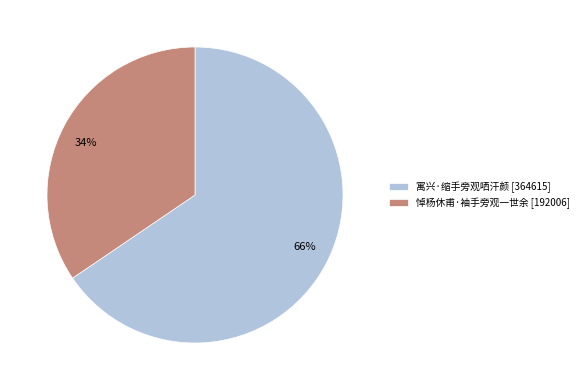

Which has a higher value, 悼杨休甫·袖手旁观一世余 or 寓兴·缩手旁观哂汗颜?

寓兴·缩手旁观哂汗颜